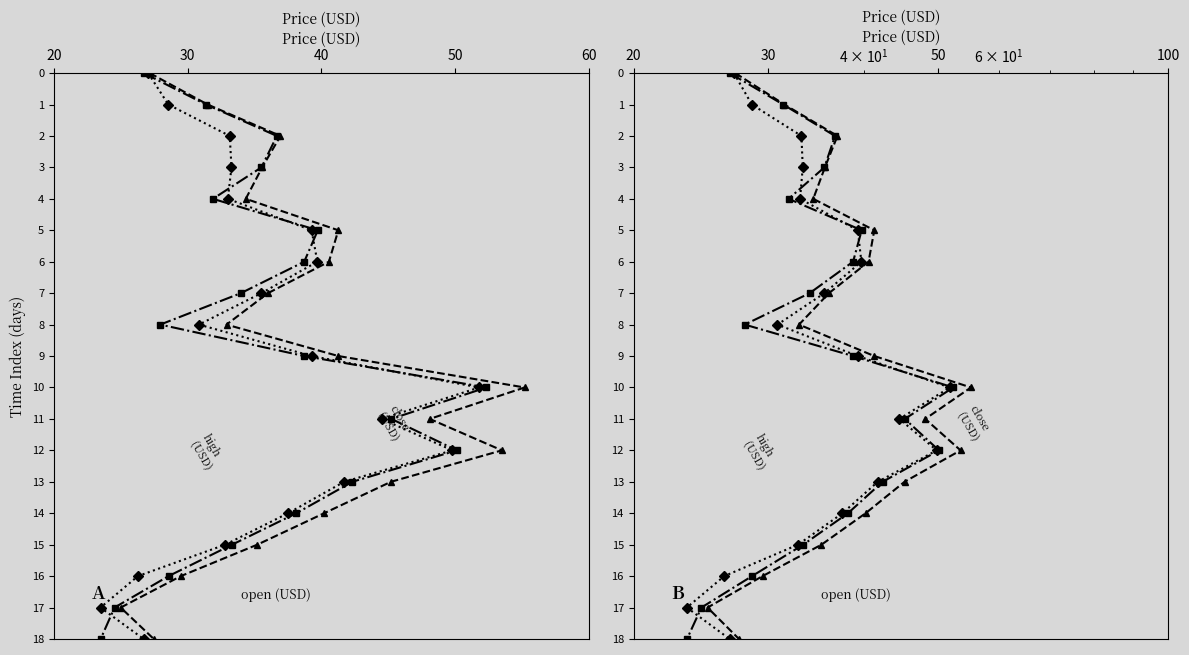

True or false: open (USD) and close (USD) cross at least once.

False